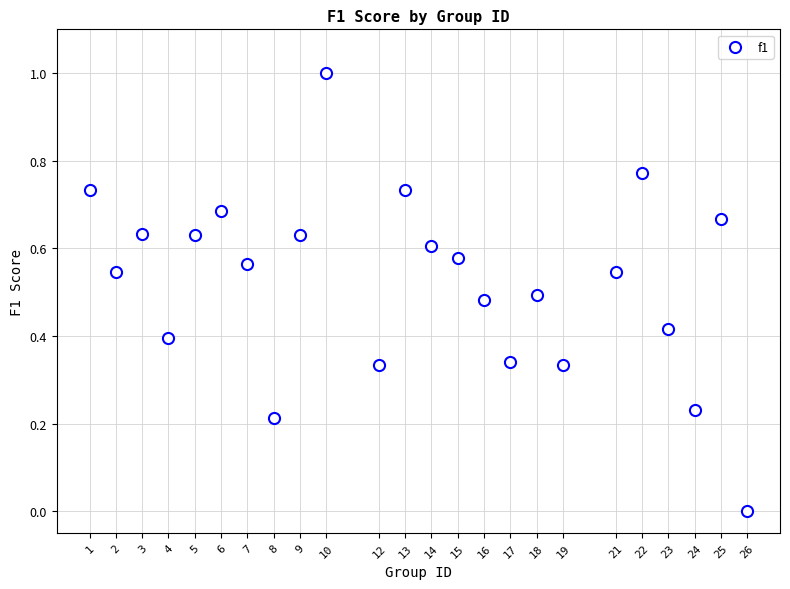

What is the range of X values (max minus min)?

25.0